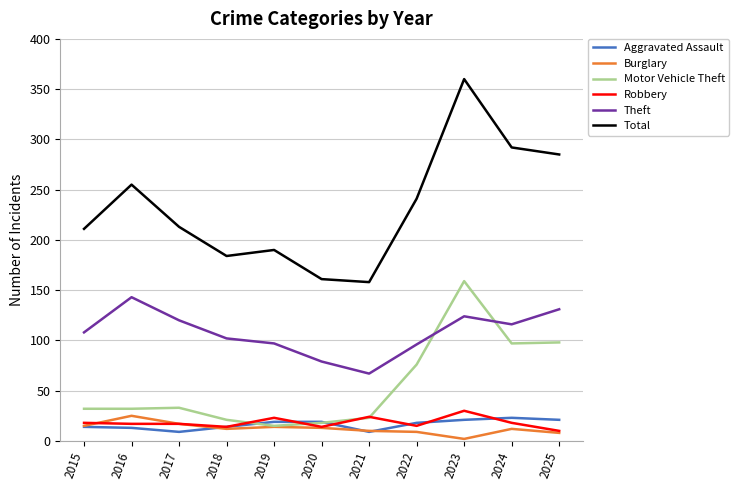

Which series has the largest total across all categories?

Total